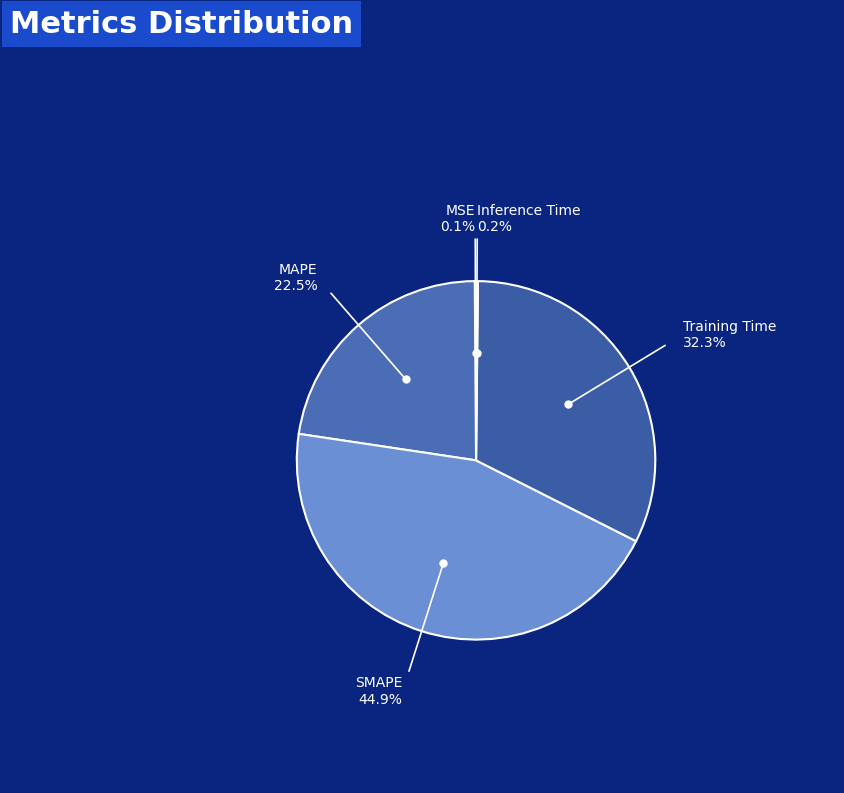

Is there a majority slice in this chart?

No